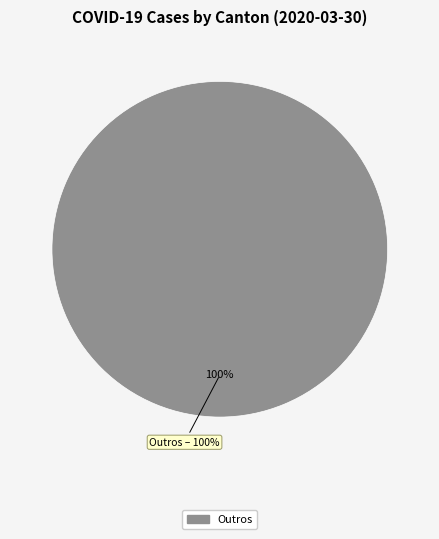

True or false: TI accounts for 9% of the total.

False